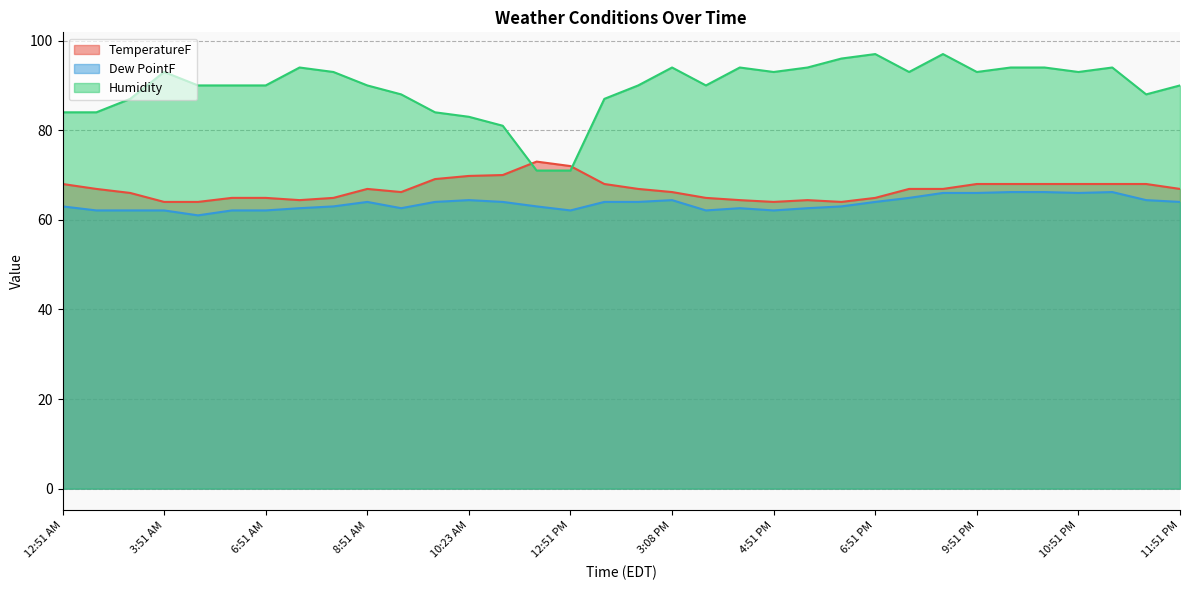

Count the number of categories in the chart.

34